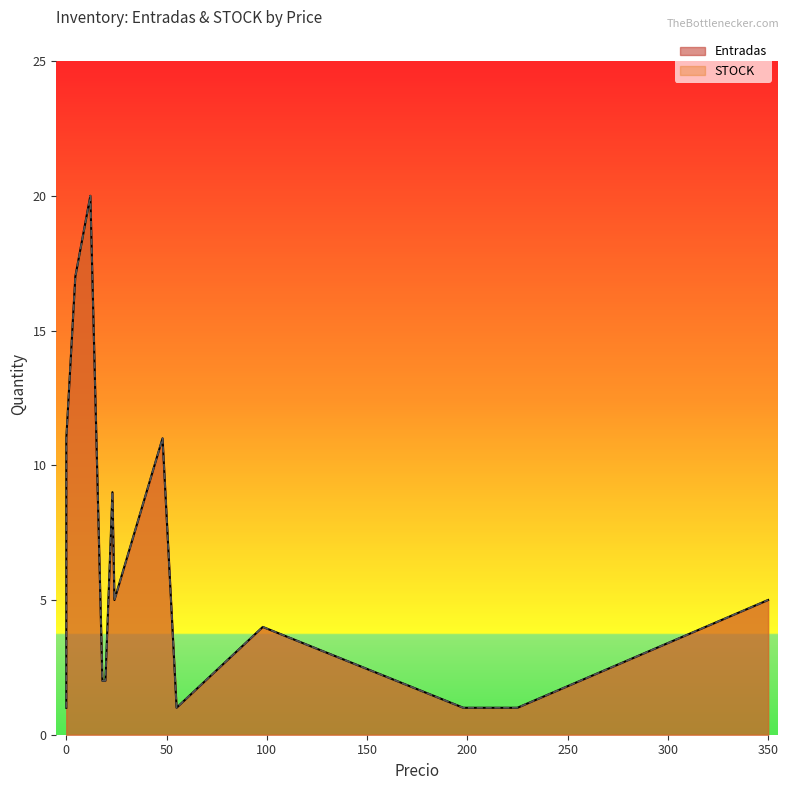

What is the difference between the second highest and minimum values in the Entradas series?

16